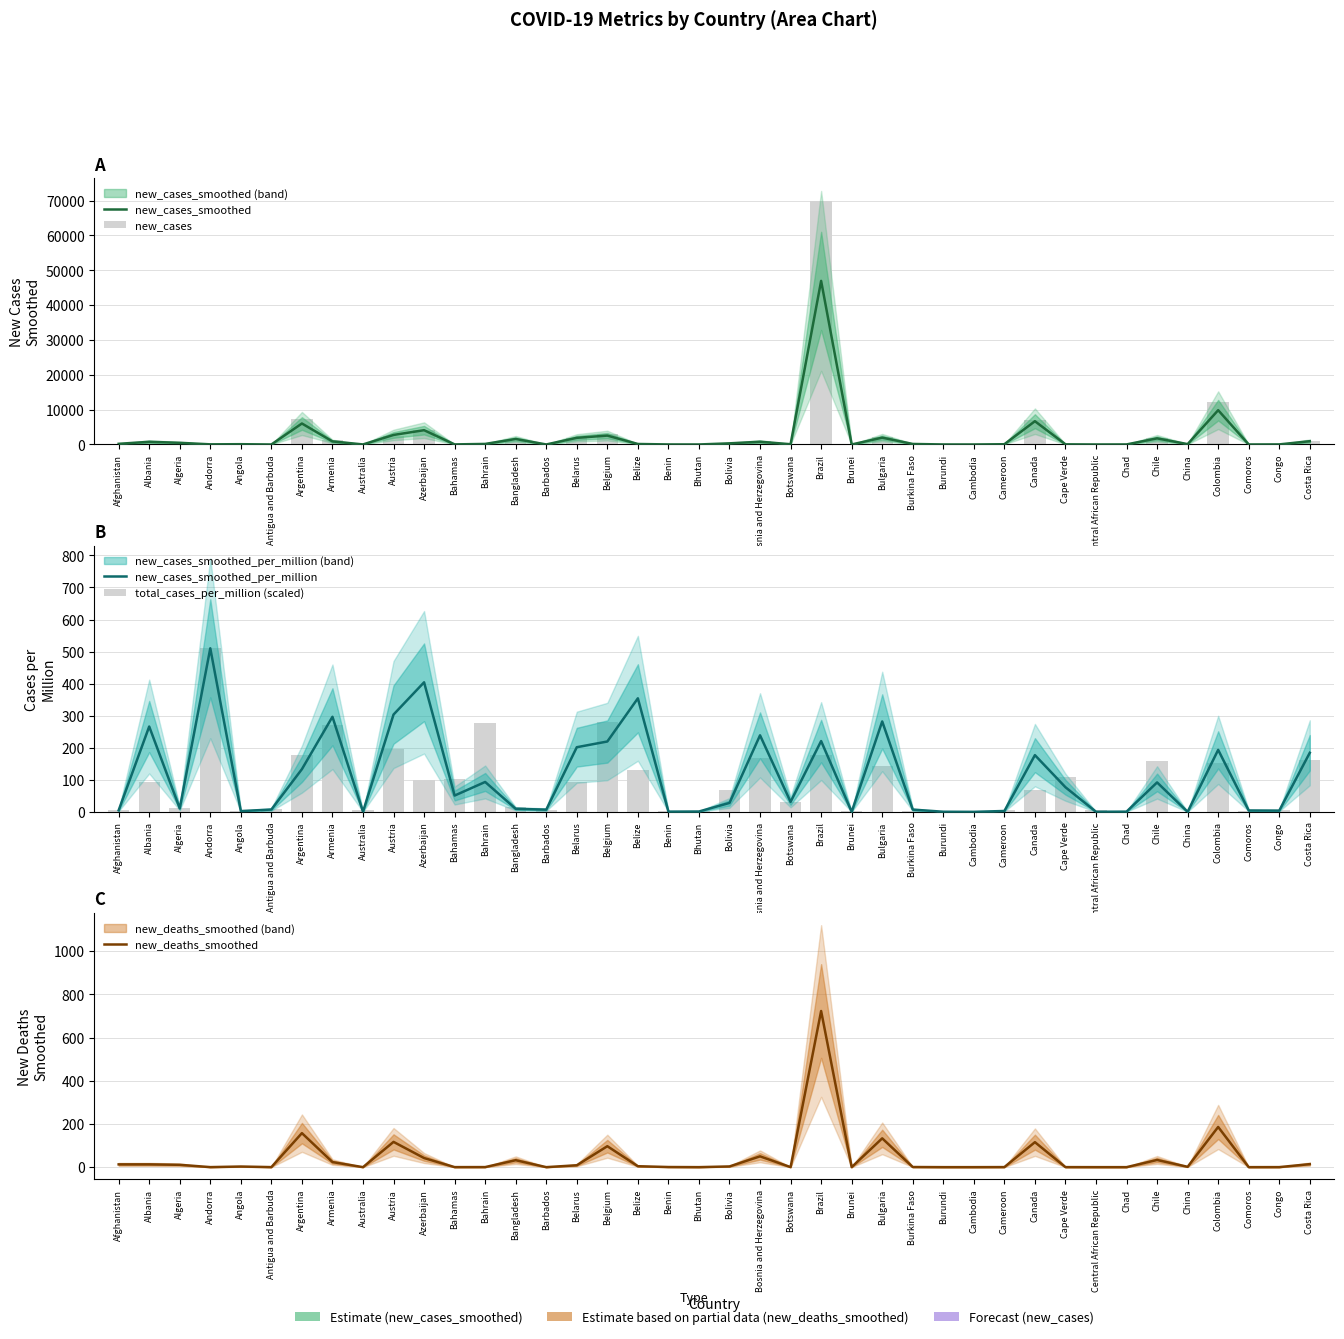

What is the spread (max minus min) of values at Central African Republic?

5.4